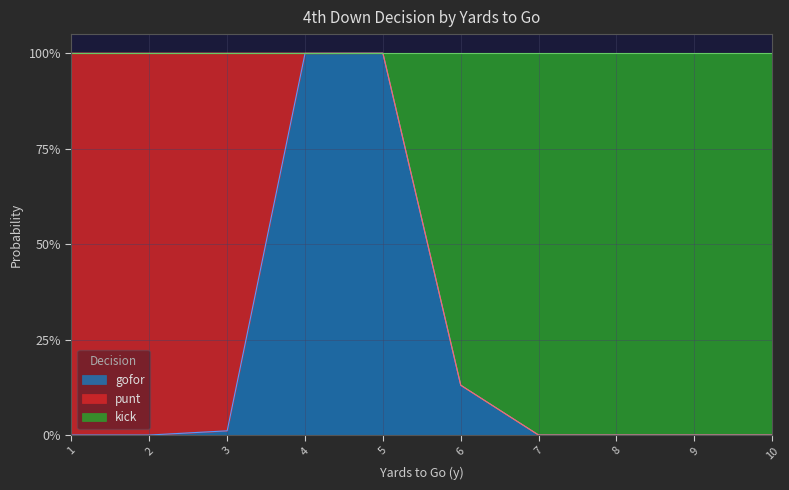

How many interior local peaks does the gofor series have?

1